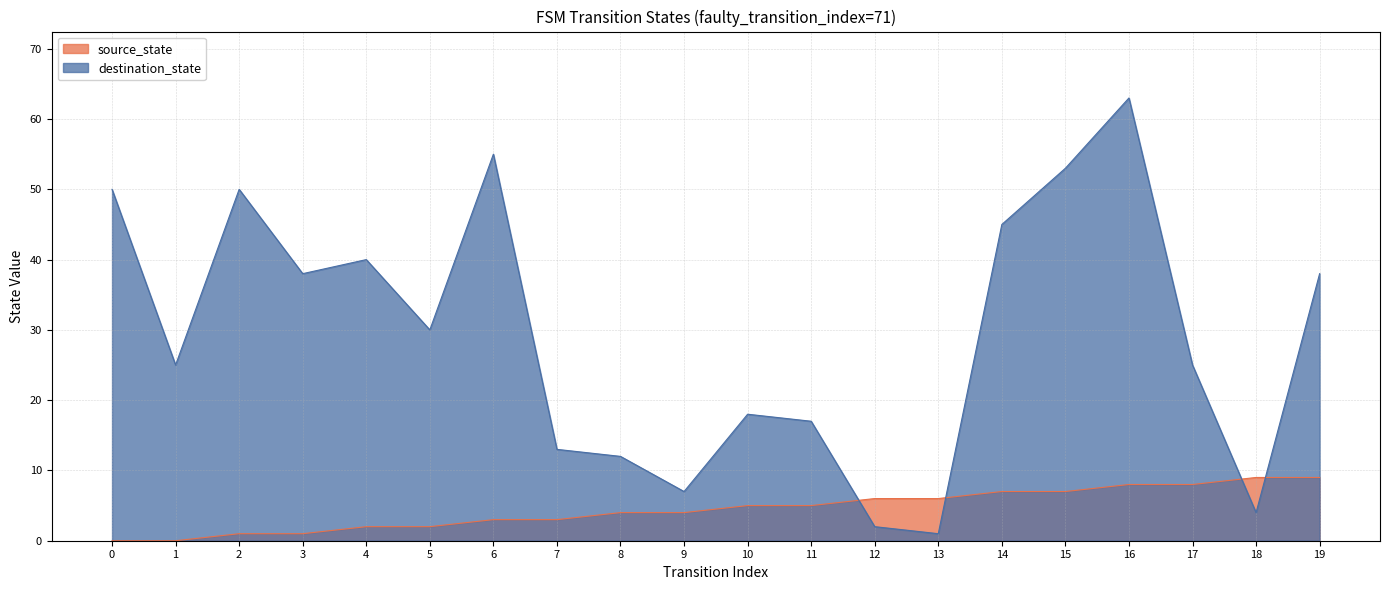

What is the sum of all destination_state values?

586